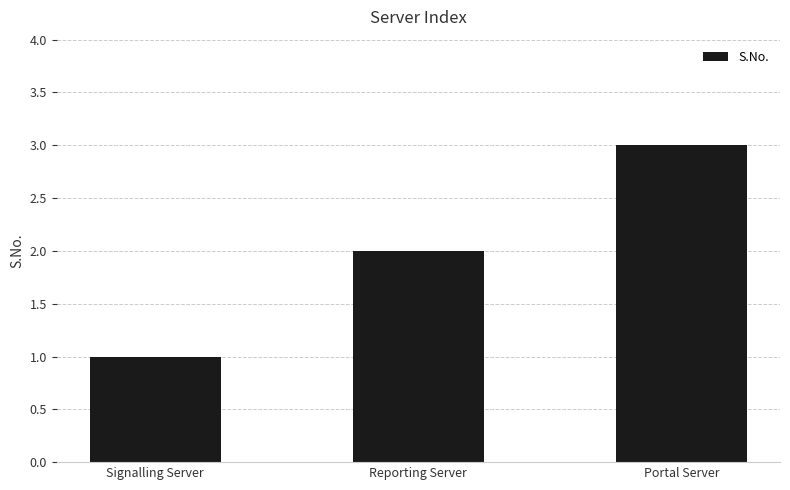

Where is the data nearest to the value 2?

Reporting Server